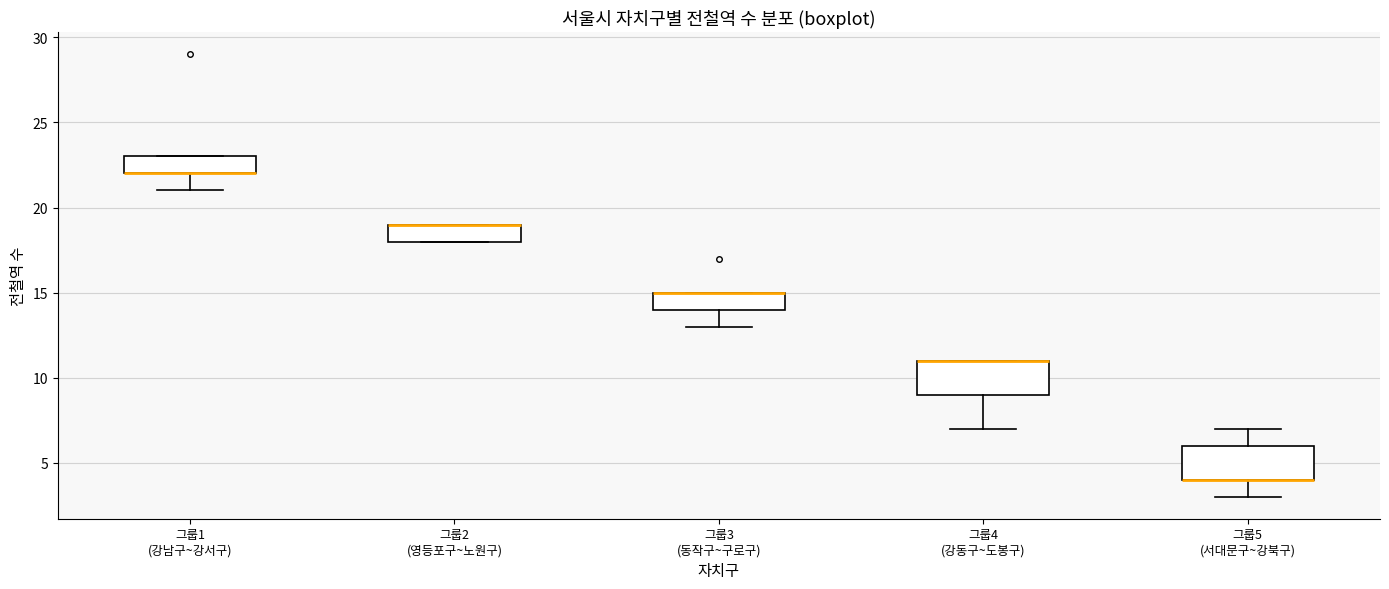

Reading left to right, transcribe this box plot: for each box, give where its median line is, the range the box spans, and where its two whiskers end, as read against the y-axis. The values are not printed on the chart, so give them approximately, as read against the axis.

그룹1 (강남구~강서구): median 22 (drawn on the box's lower edge), box 22 to 23, whiskers 21 to 23
그룹2 (영등포구~노원구): median 19 (drawn on the box's upper edge), box 18 to 19, whiskers 18 to 19
그룹3 (동작구~구로구): median 15 (drawn on the box's upper edge), box 14 to 15, whiskers 13 to 15
그룹4 (강동구~도봉구): median 11 (drawn on the box's upper edge), box 9 to 11, whiskers 7 to 11
그룹5 (서대문구~강북구): median 4 (drawn on the box's lower edge), box 4 to 6, whiskers 3 to 7